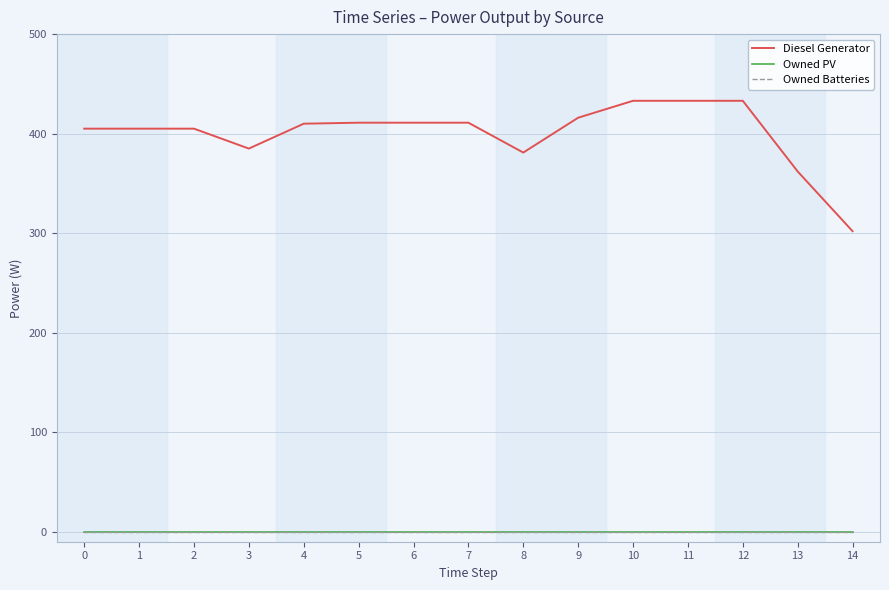

Does the chart have visible grid lines?

Yes